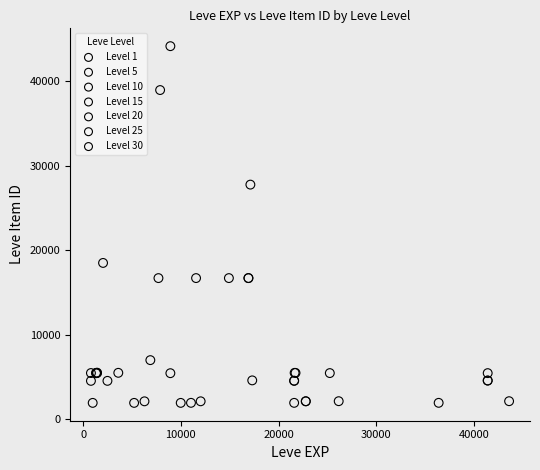

Which series has the largest Y range (max minus min)?

Level 10